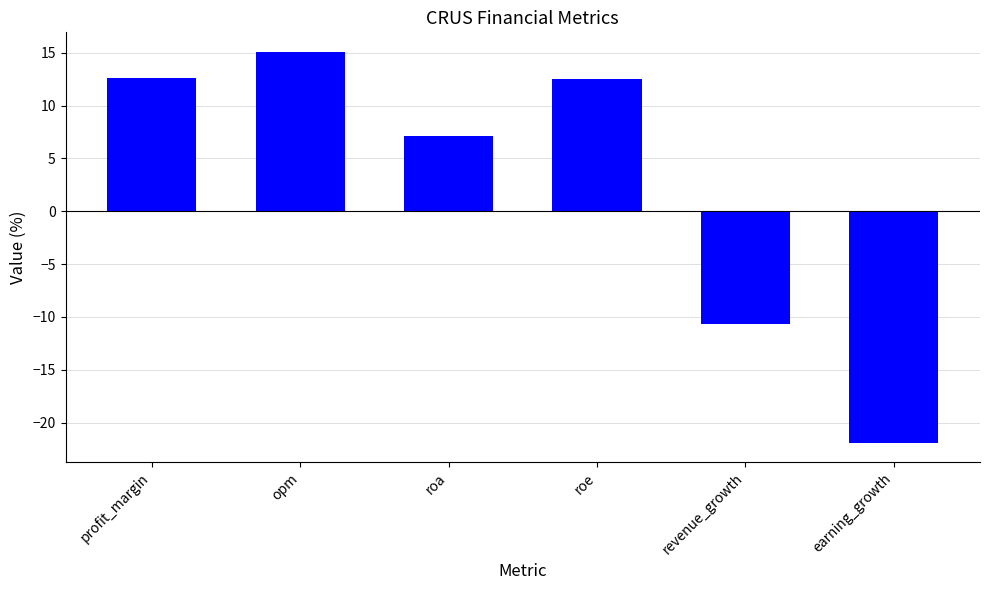

Are the bars grouped side by side (vs. stacked)?

No